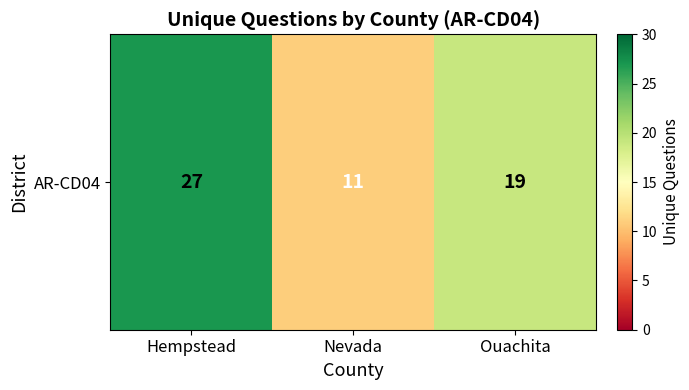

Which label corresponds to the largest value in the chart?

Hempstead